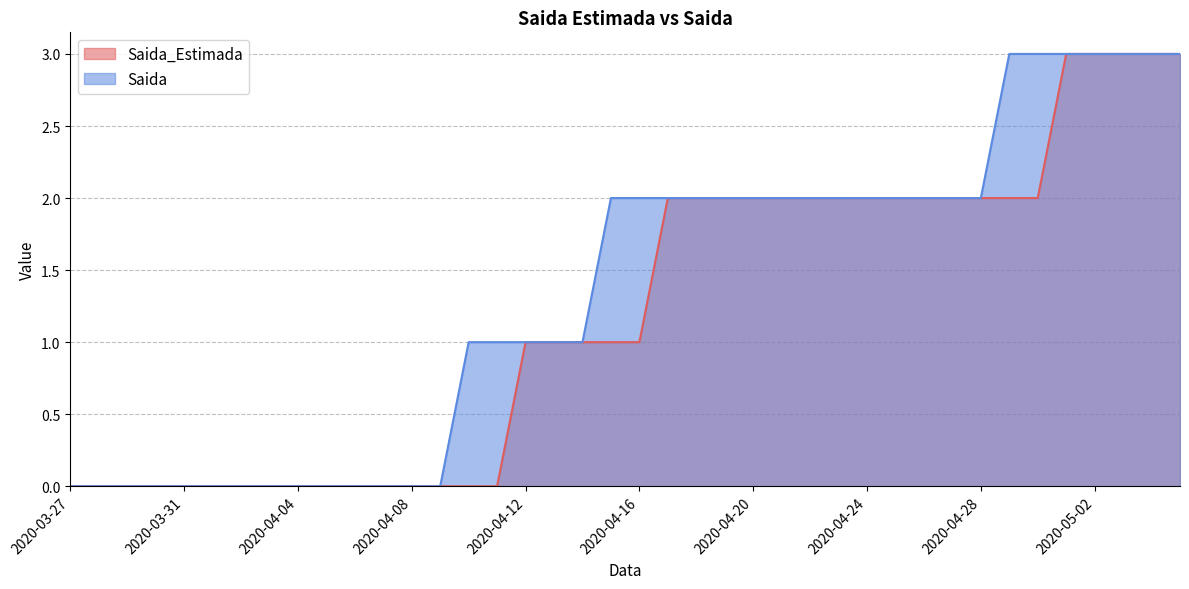

True or false: Saida_Estimada and Saida intersect in this chart.

False